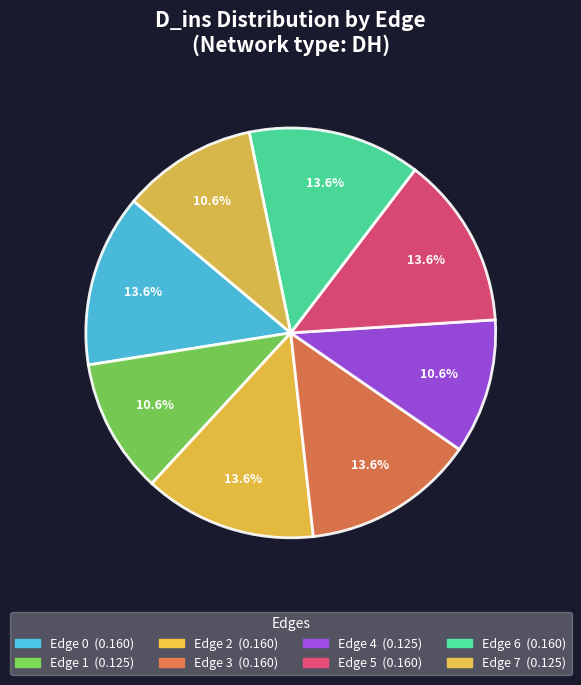

To the nearest percent, what is the average slice percentage?

12%